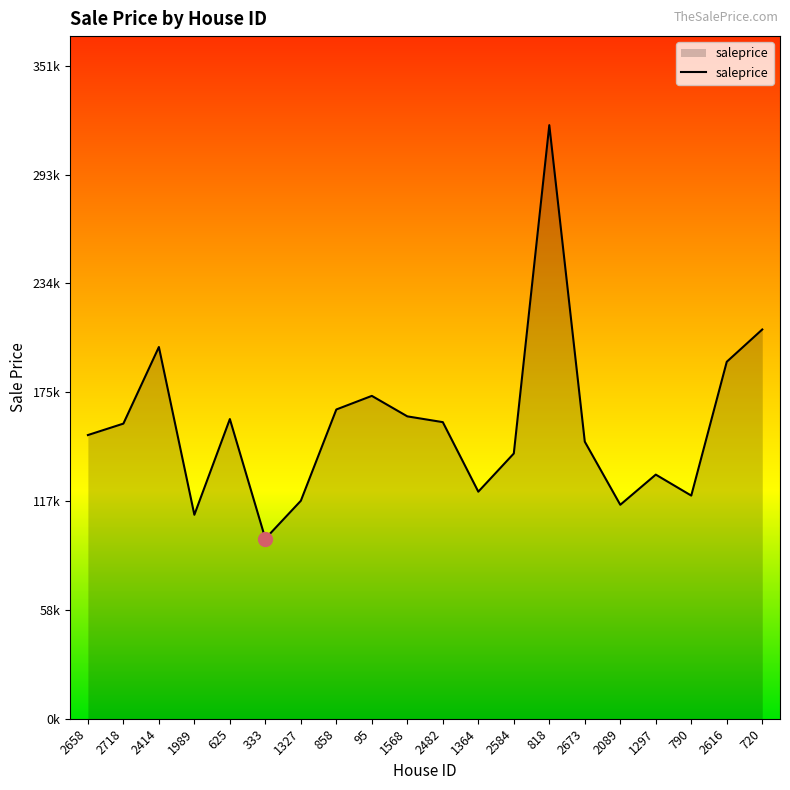

True or false: the data shows 71206.9 at 1297.

False